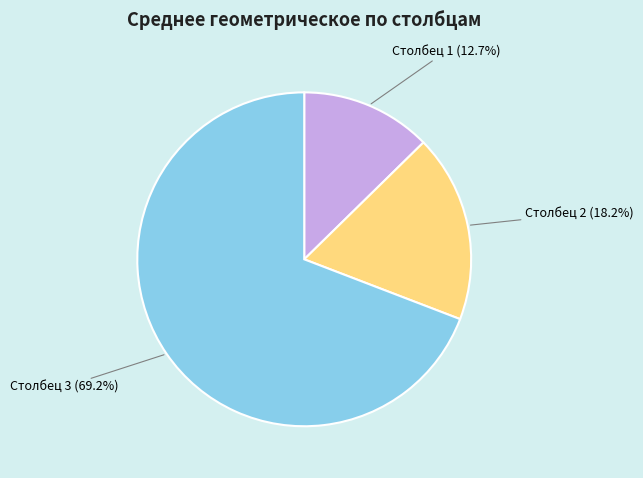

Does Столбец 3 represent more than half of the total?

Yes